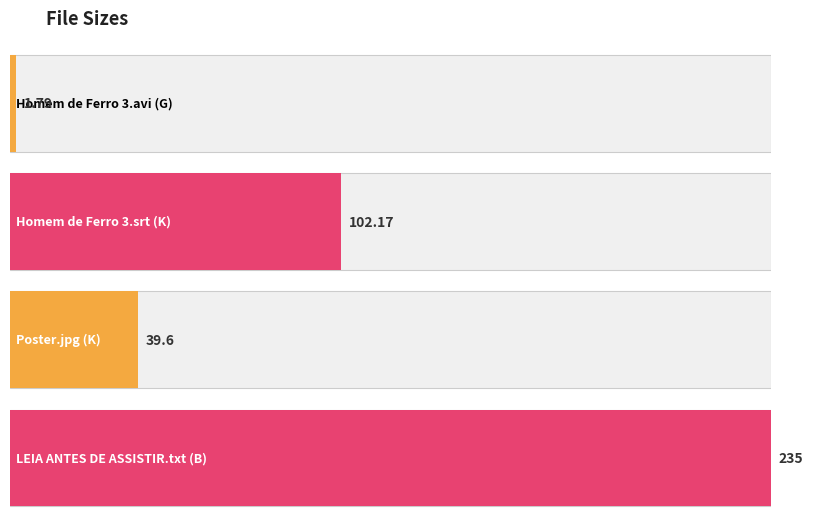

What is the value of the 3rd bar from the left?

39.6